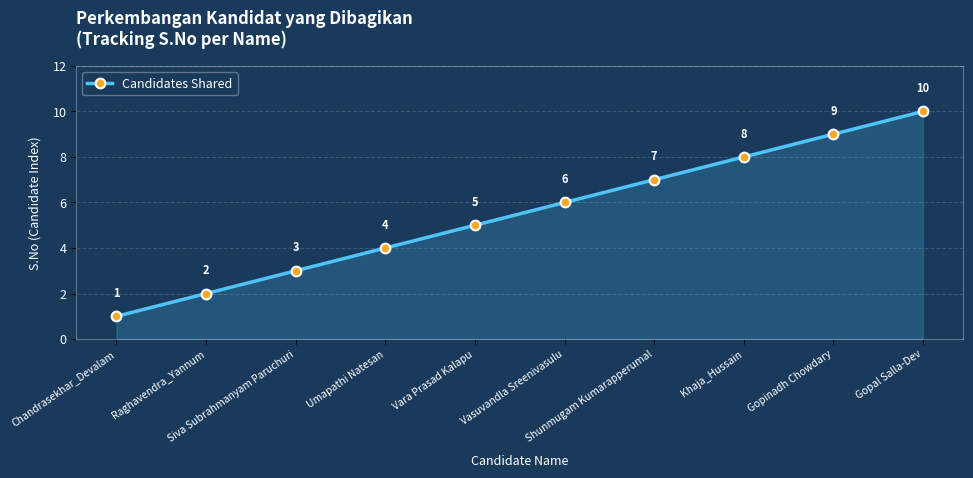

How many lines are shown in the chart?

1